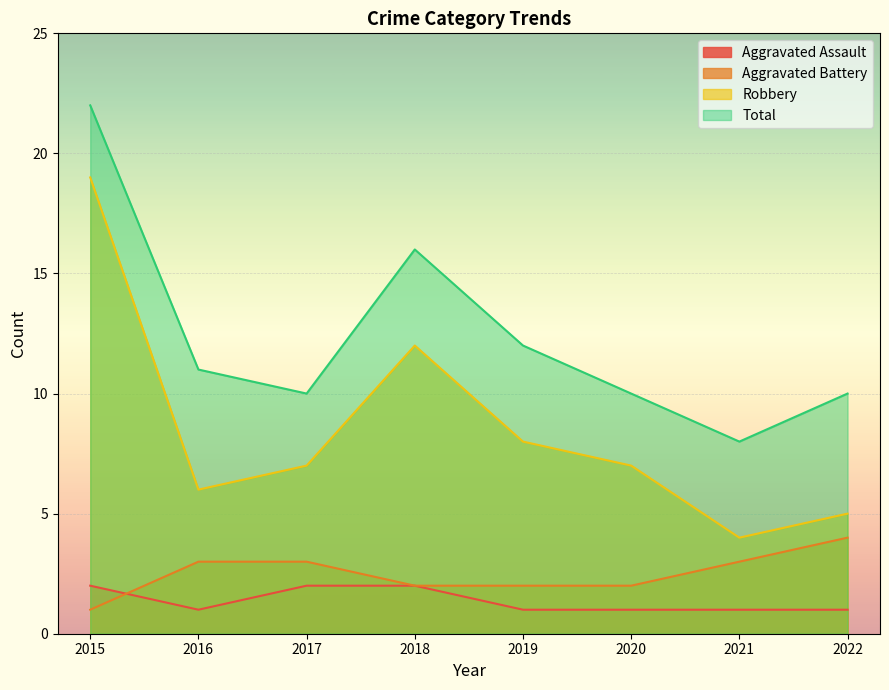

Does the chart display data point markers on the line(s)?

No